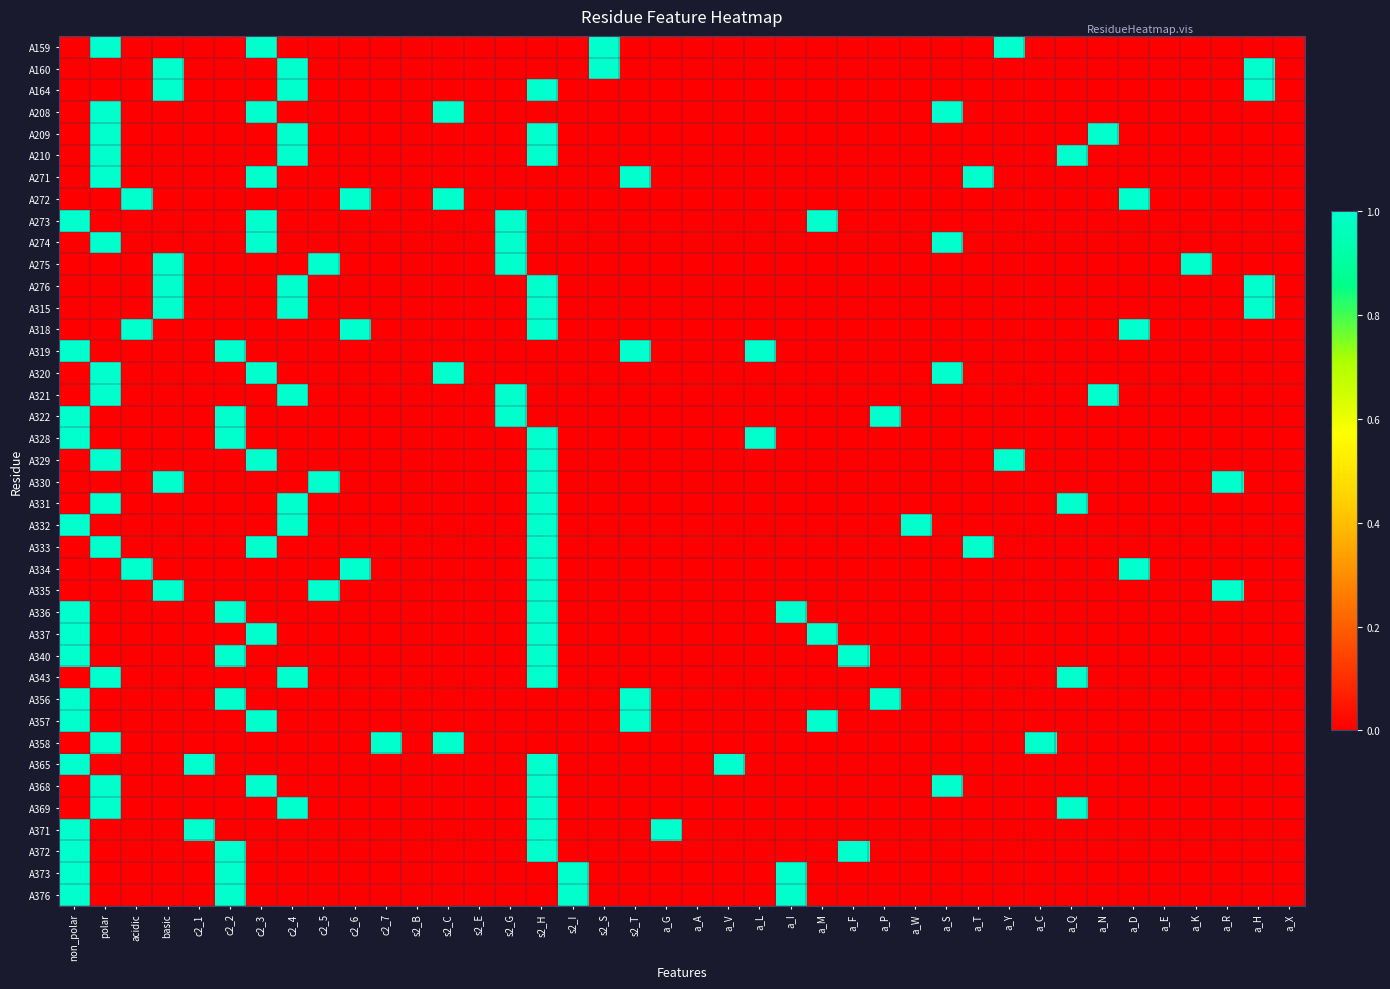

Rank the series at a_D from lowest to highest value.

A159, A160, A164, A208, A209, A210, A271, A273, A274, A275, A276, A315, A319, A320, A321, A322, A328, A329, A330, A331, A332, A333, A335, A336, A337, A340, A343, A356, A357, A358, A365, A368, A369, A371, A372, A373, A376, A272, A318, A334